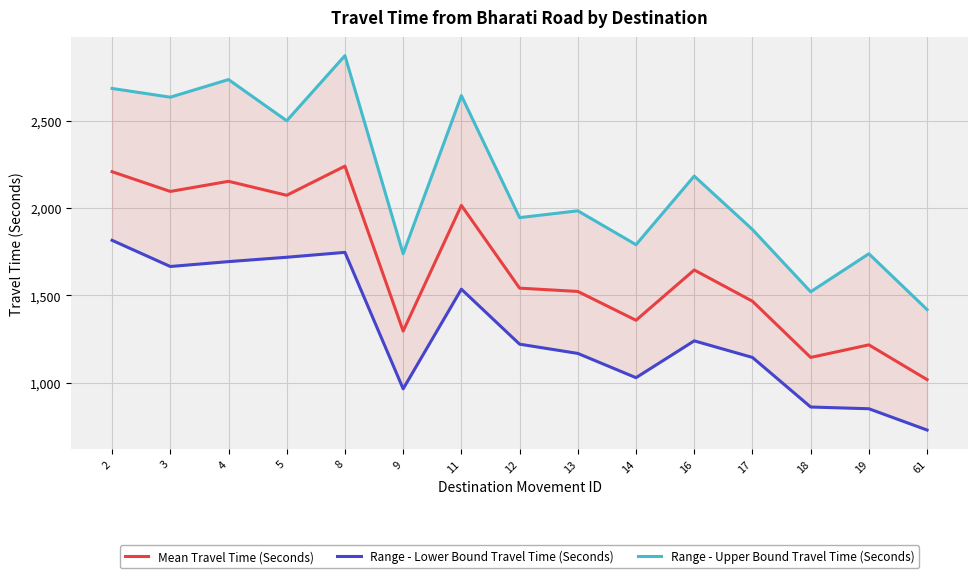

What value does the Mean Travel Time (Seconds) series have at 13?

1522